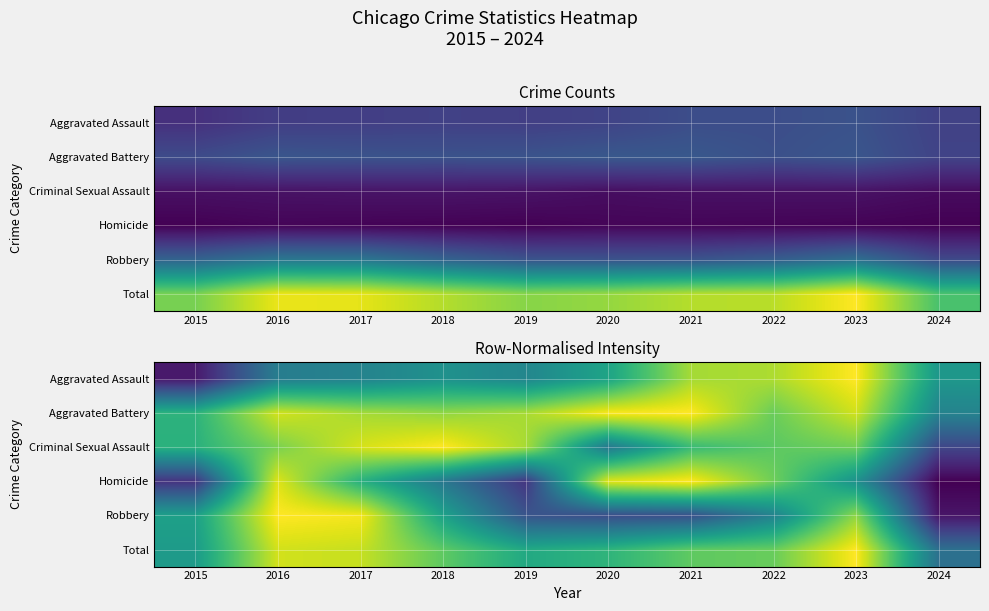

At which category is the sum across all series the highest?

2023